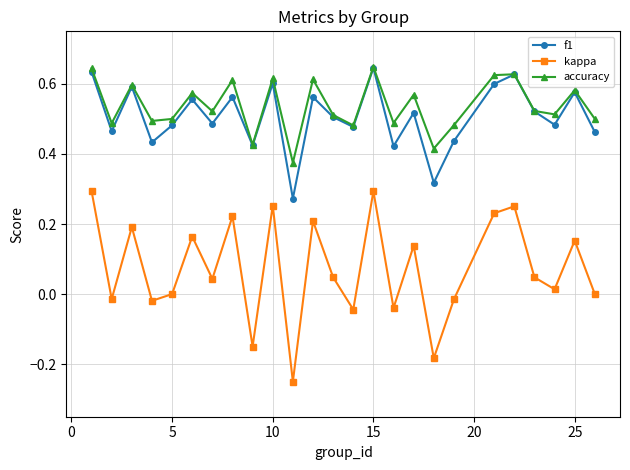

Which series has the largest range (max minus min)?

kappa